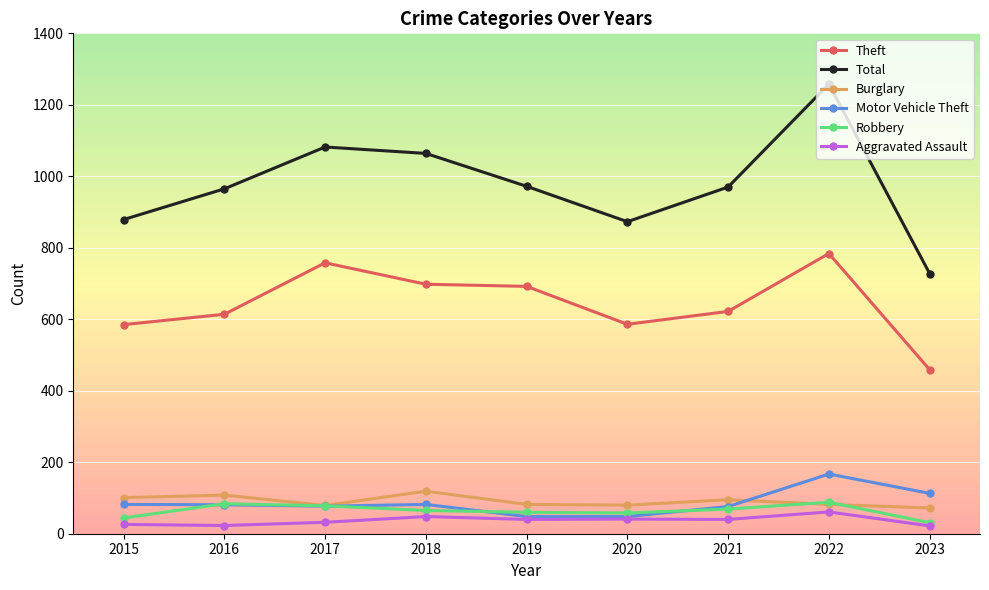

Is this an area chart (filled region under the line)?

No